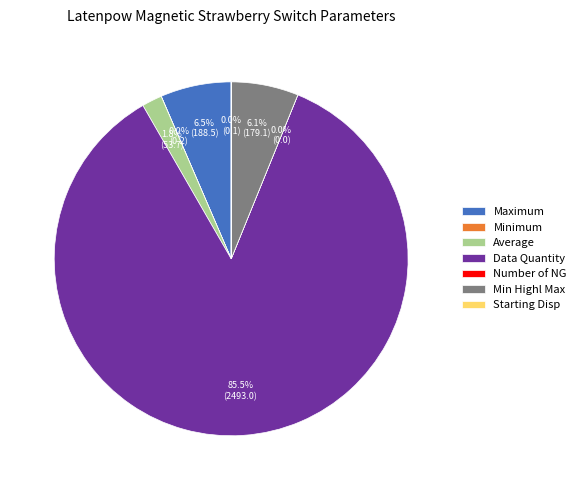

What is the majority slice?

Data Quantity